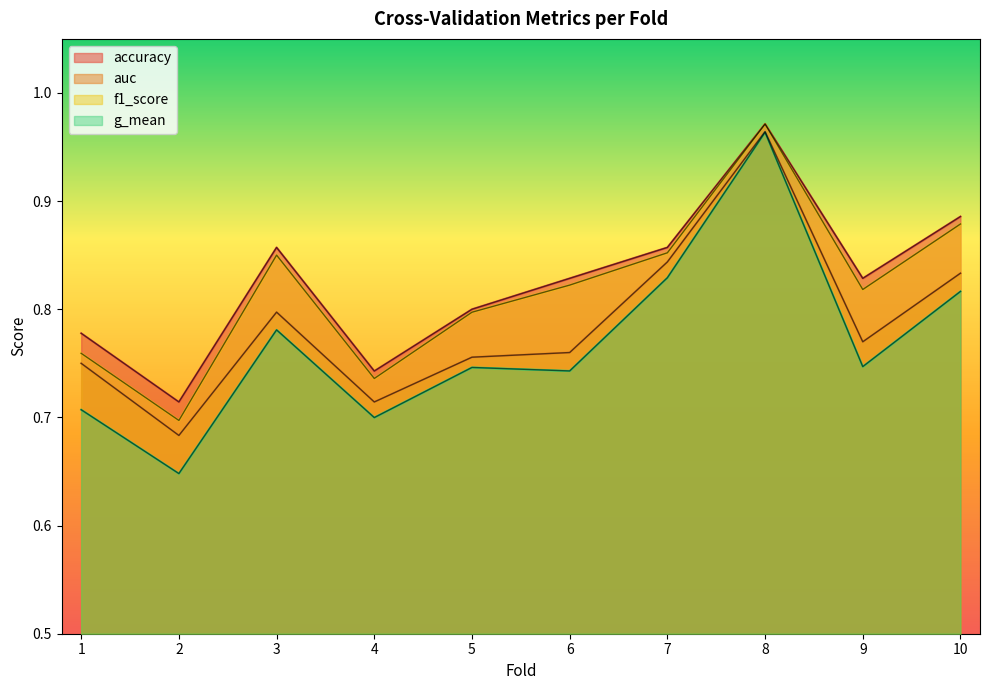

What is the sum of all f1_score values?

8.2